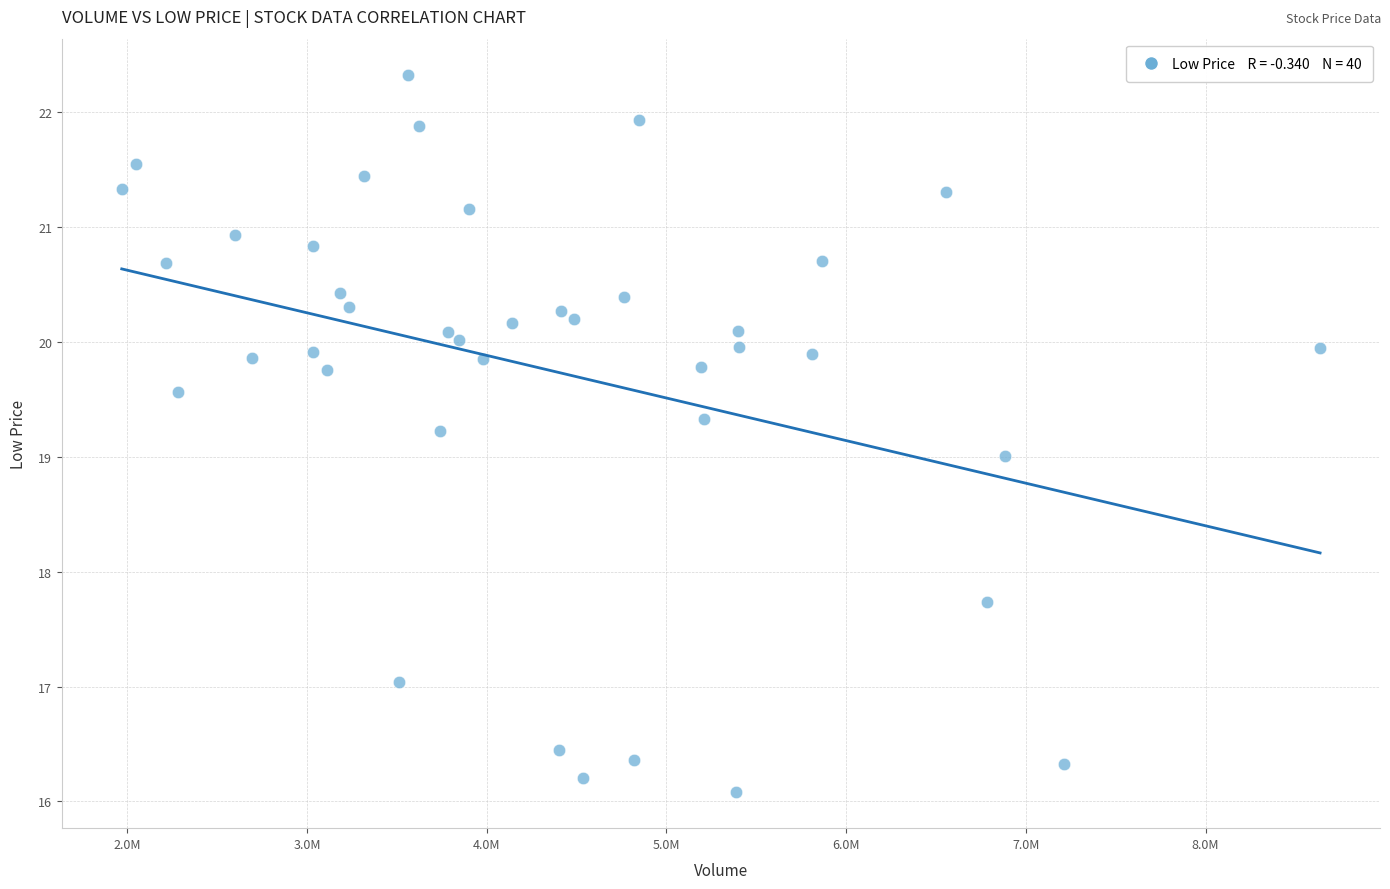

What is the range of X values (max minus min)?

6668200.0